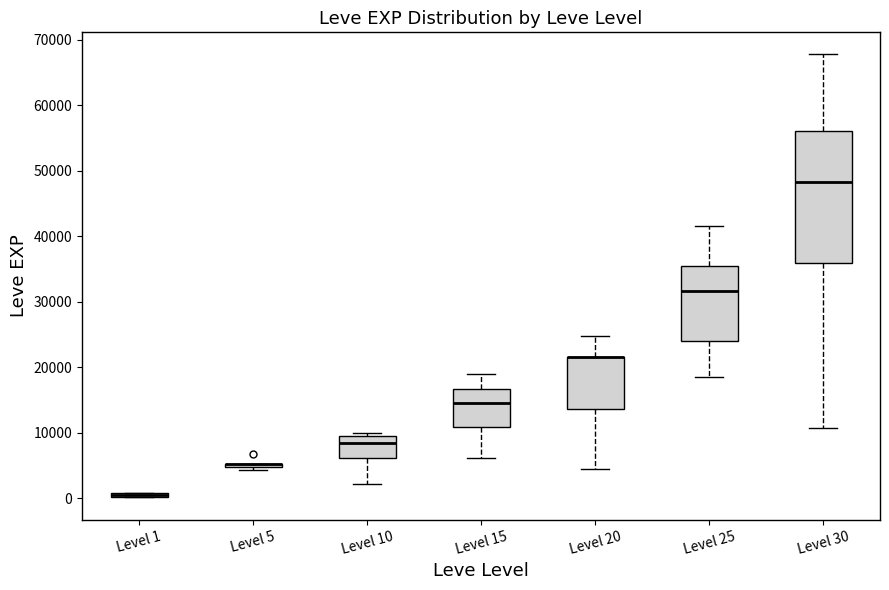

Where does the upper whisker of the box for Level 30 end on the y-axis? The values are not printed on the chart, so give them approximately, as read against the axis.

68000